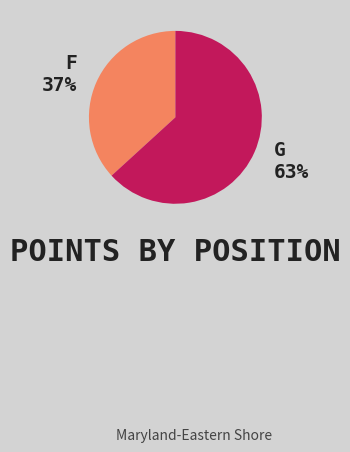

Rank the categories by value from highest to lowest.

G, F